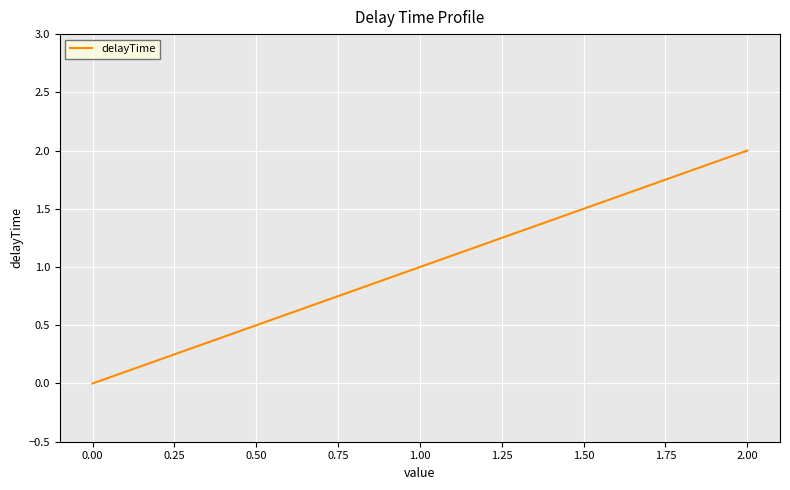

What is the ratio of the value at 1.00 to the value at 2.00?

0.5